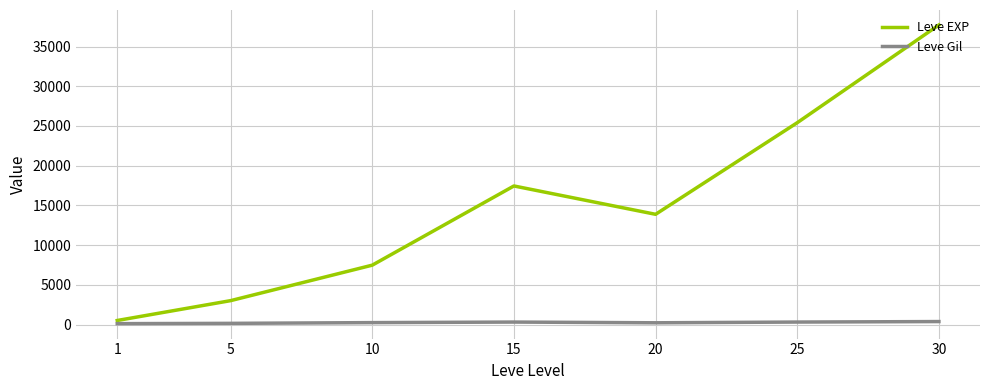

Which series has the largest range (max minus min)?

Leve EXP